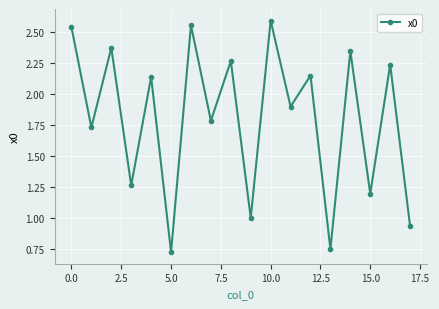

Does the chart have visible grid lines?

Yes